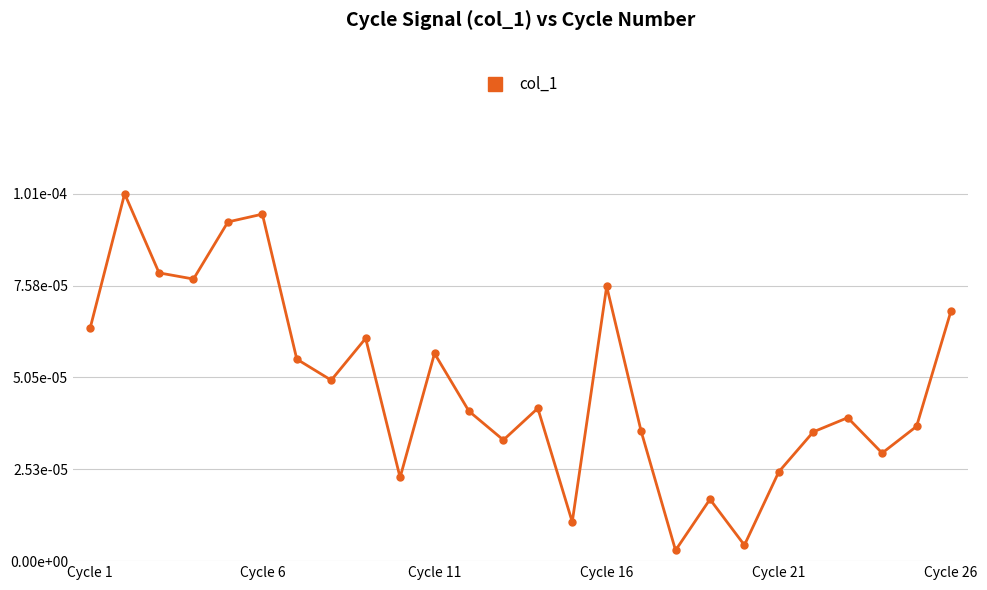

Does the chart have visible grid lines?

Yes